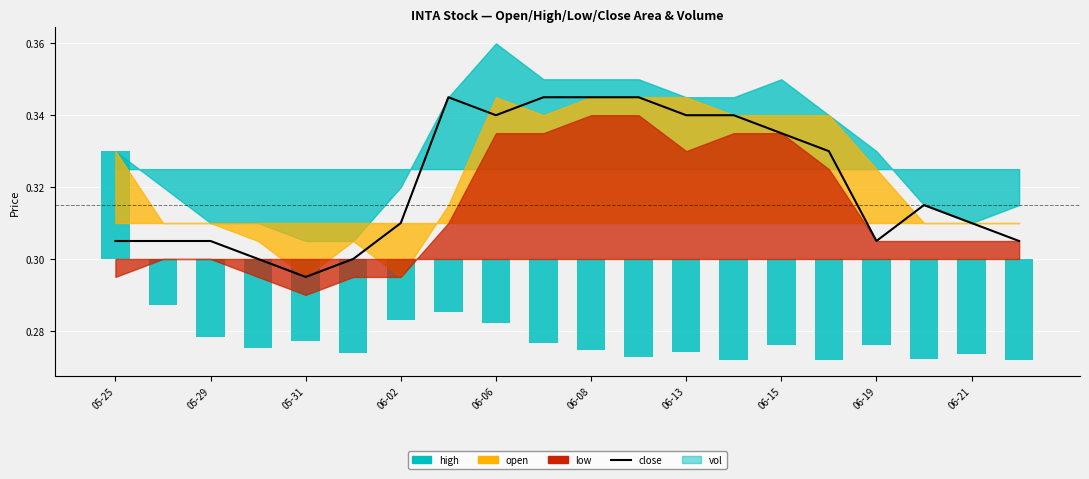

What is the sum of all close values?

6.4